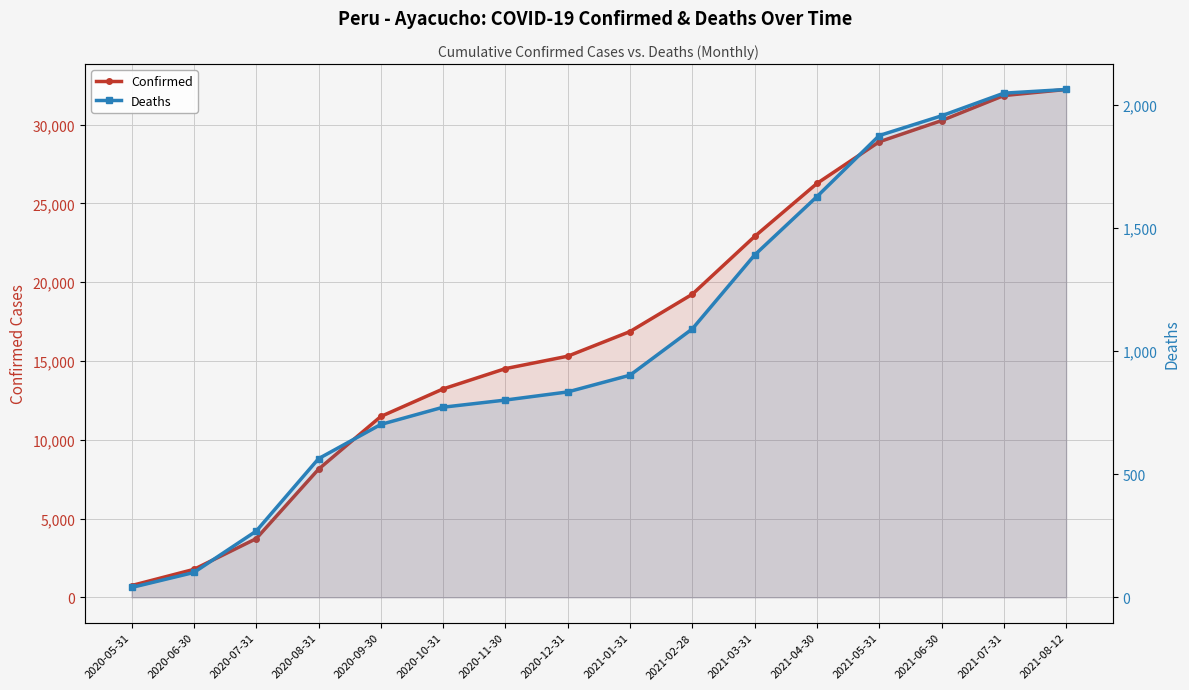

Where does the Confirmed series first go above 16869?

2021-02-28